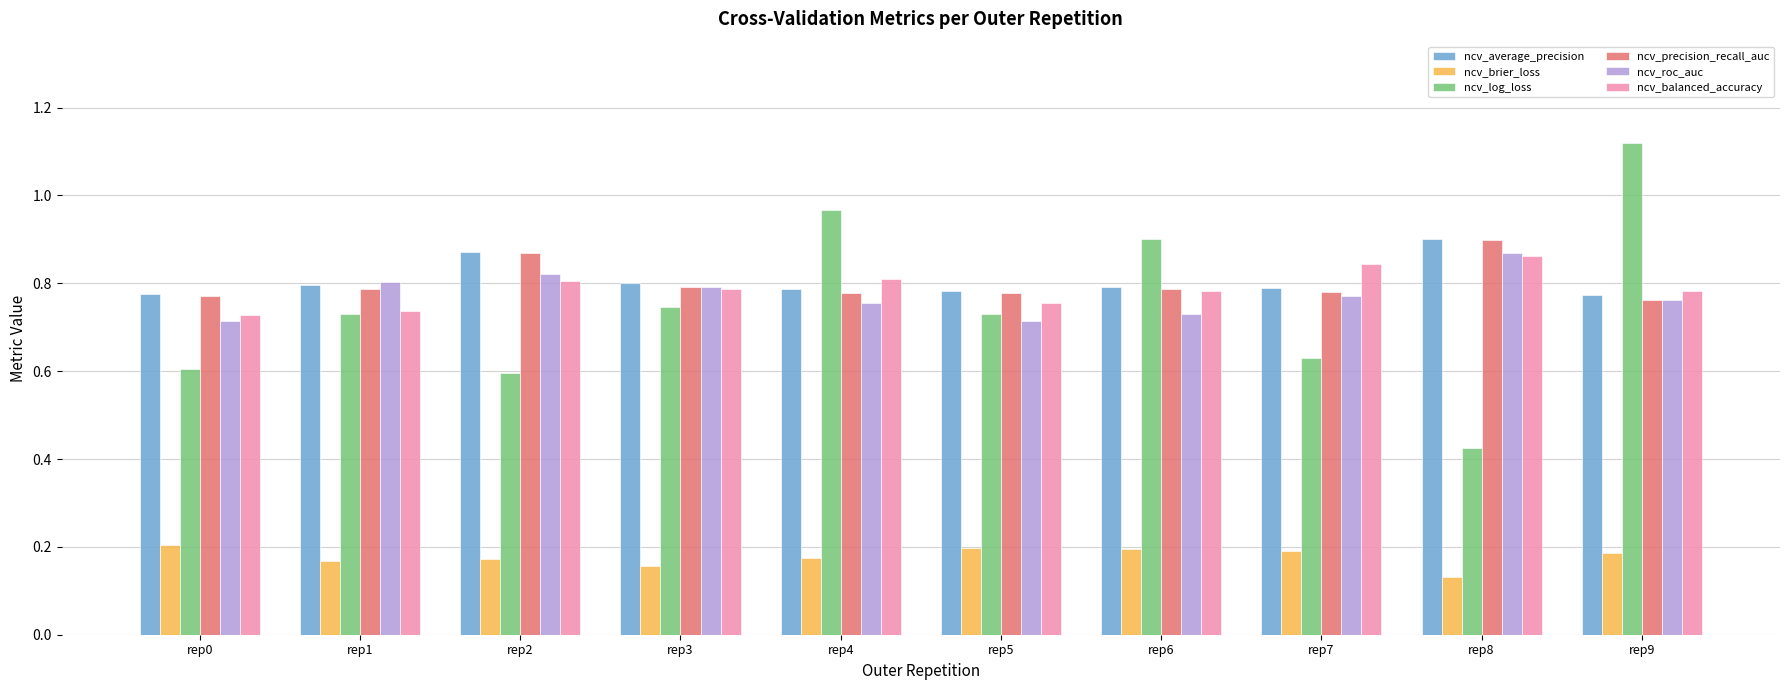

What are all the series names shown in the legend?

ncv_average_precision, ncv_brier_loss, ncv_log_loss, ncv_precision_recall_auc, ncv_roc_auc, ncv_balanced_accuracy